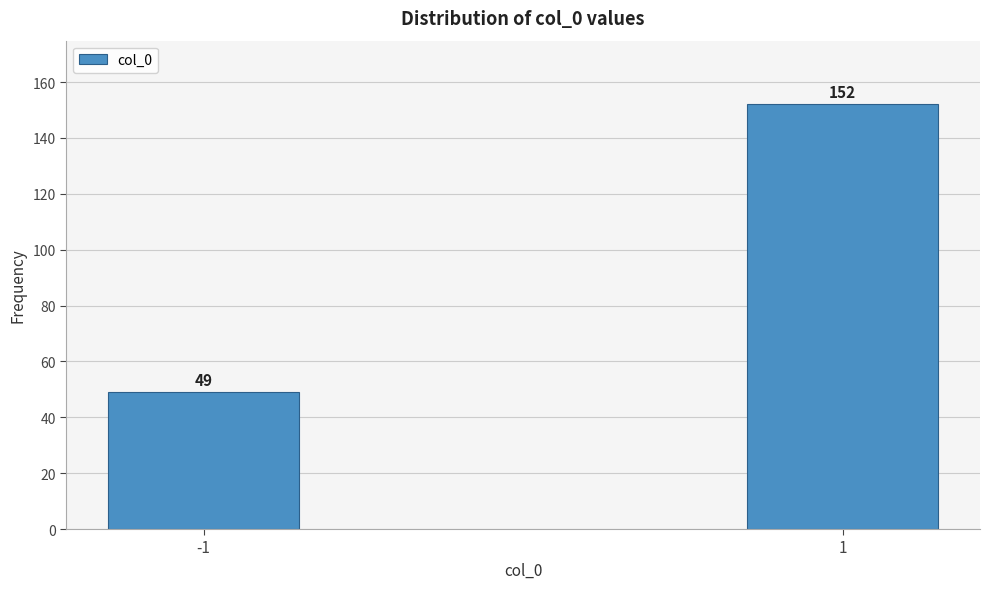

Reading left to right, list all the values displayed in this chart.

-1=49	1=152